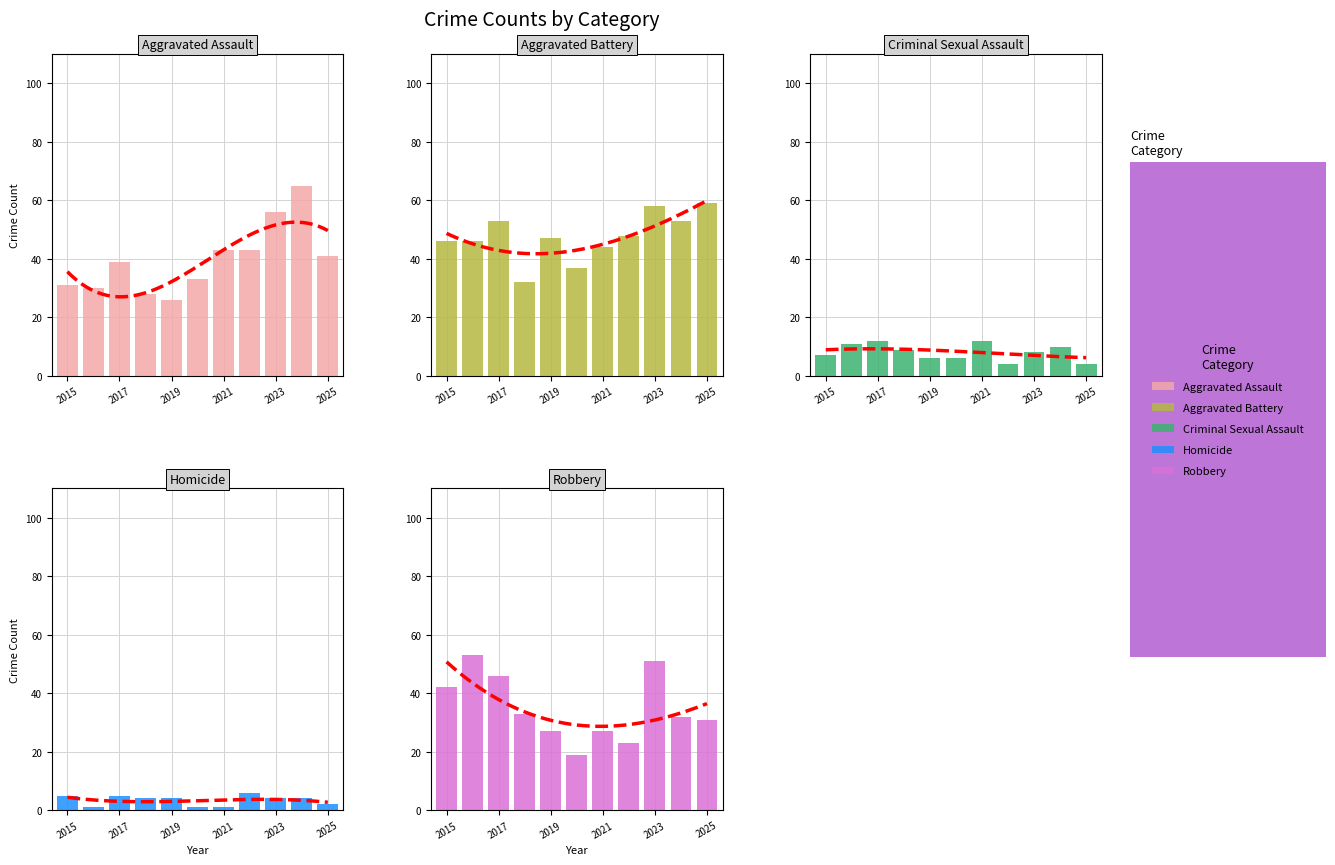

How many groups of bars are there?

11